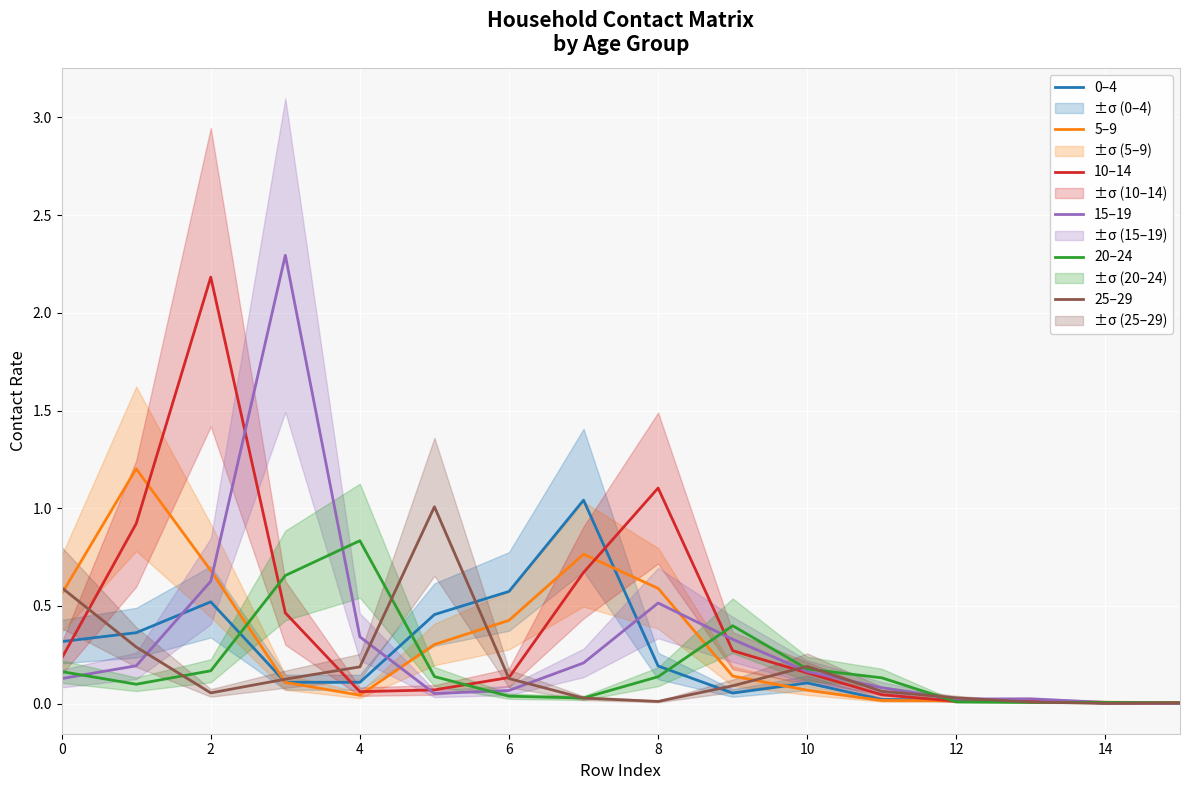

The 15–19 series shows 0.5 at 8. True or false?

True